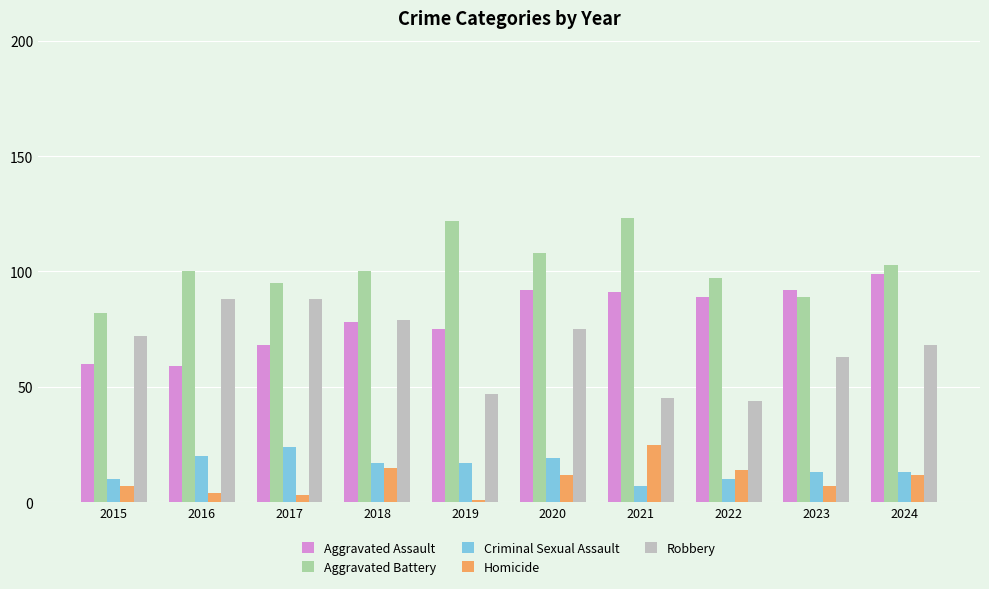

At which category is the sum across all series the highest?

2020